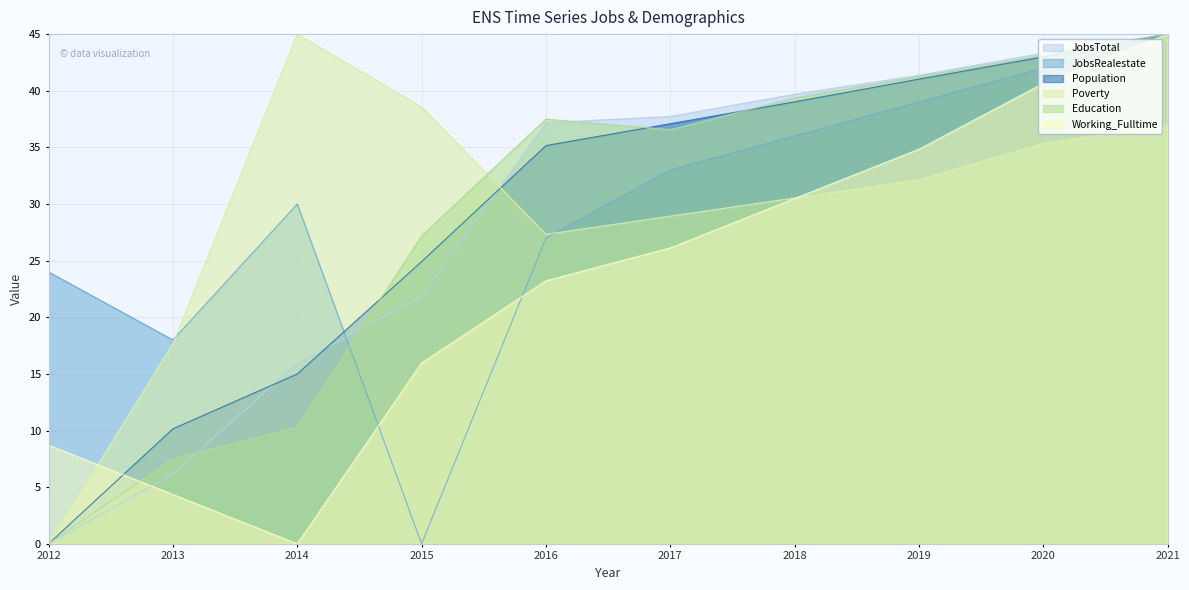

List the labels in order of Poverty value, smallest first.

2012, 2013, 2016, 2017, 2018, 2019, 2020, 2021, 2015, 2014